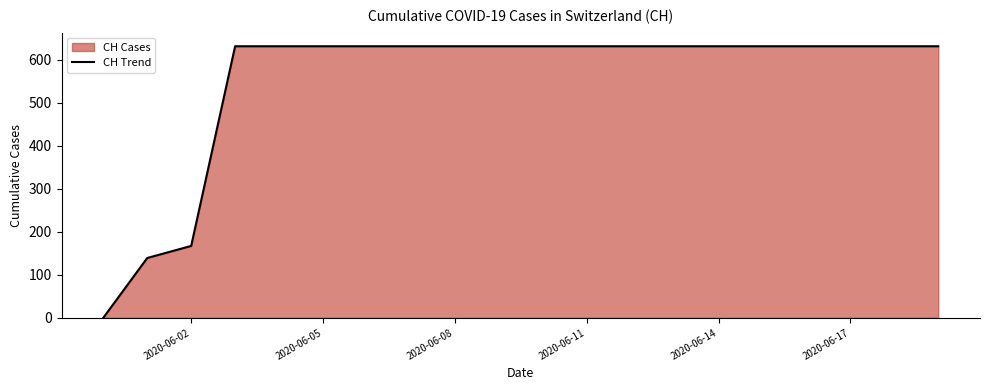

What is the difference between the maximum and minimum values?

631